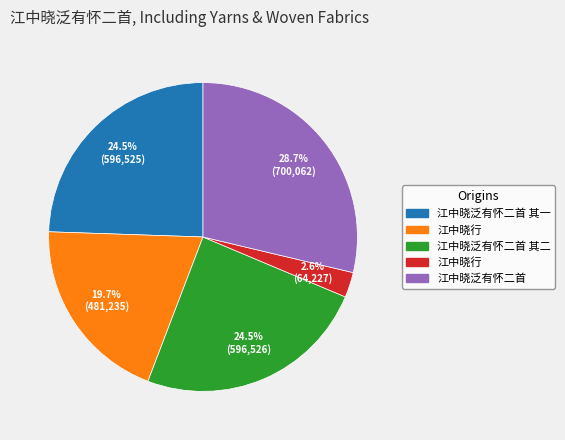

Is there a majority slice in this chart?

No